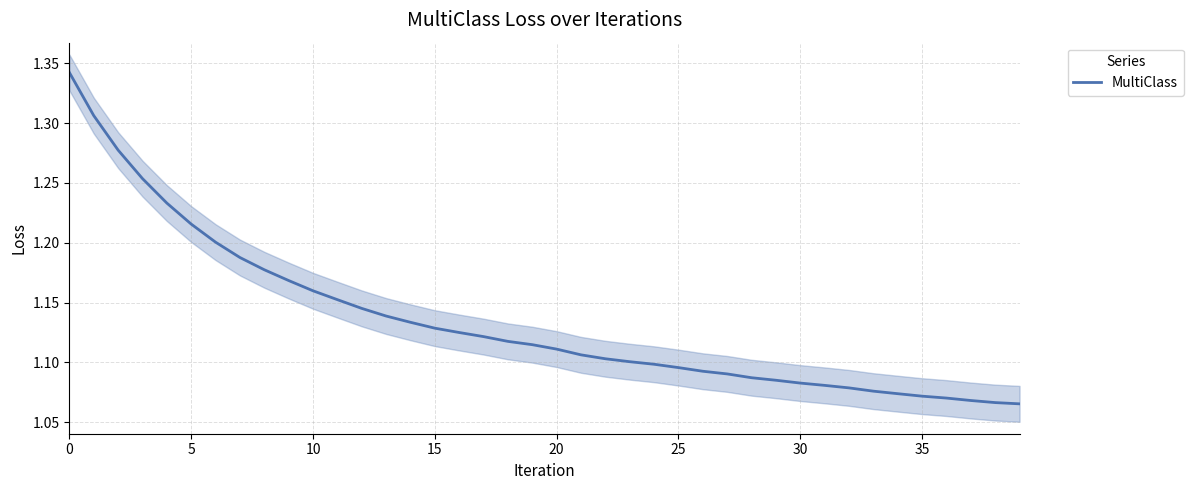

What is the minimum value shown in the chart?

1.1